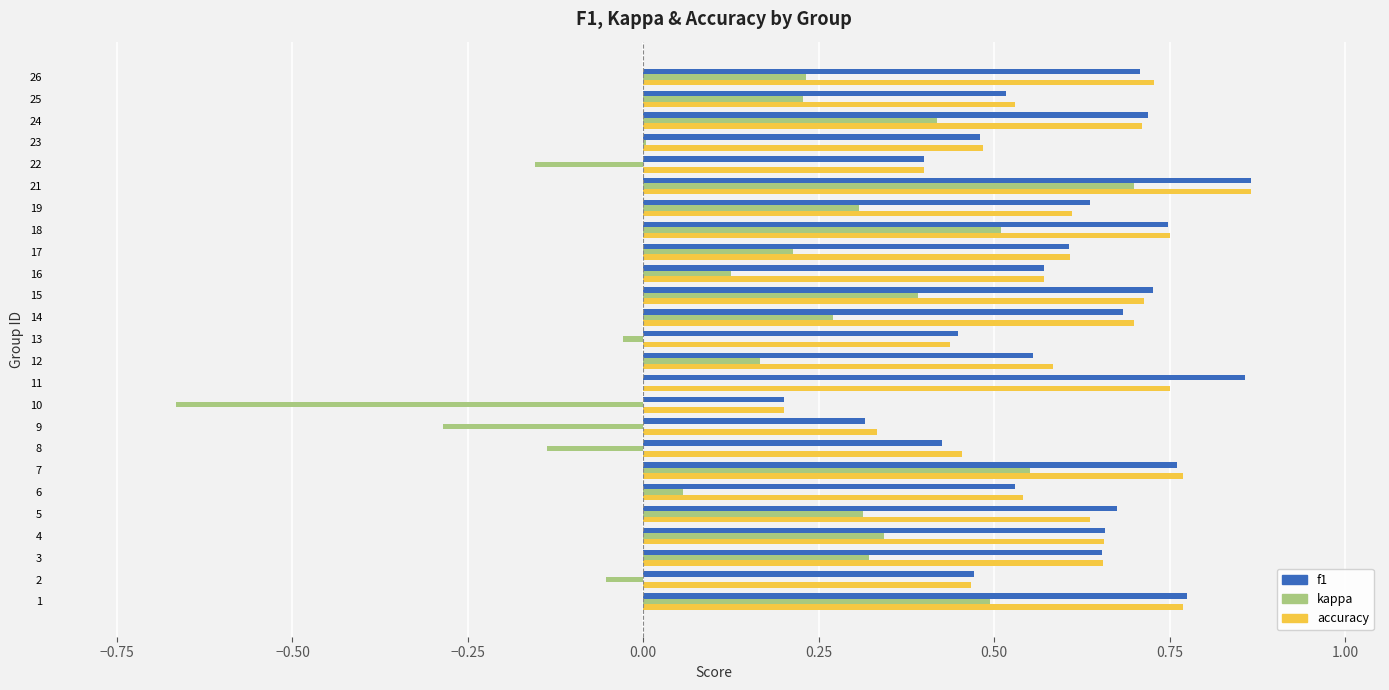

The value of kappa at 3 is 0.1. True or false?

False